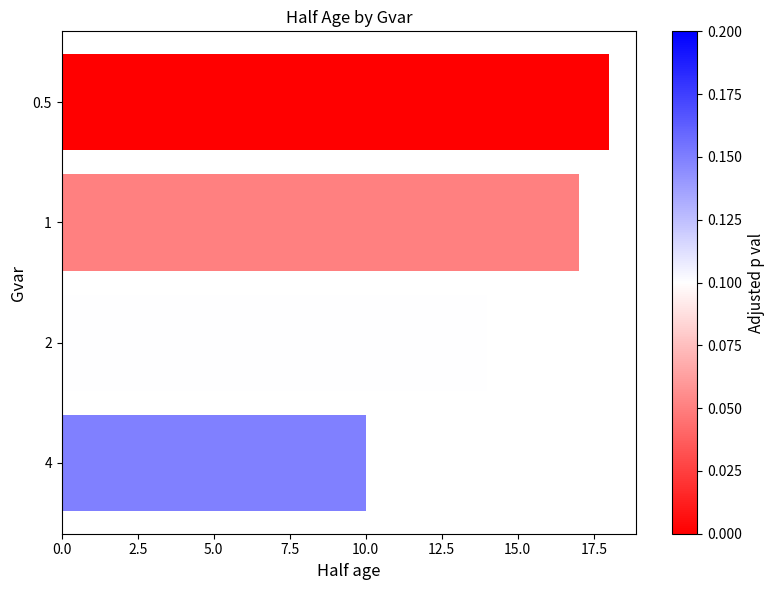

Reading top to bottom, what are all the values shown in this chart?

0.5=18	1=17	2=14	4=10